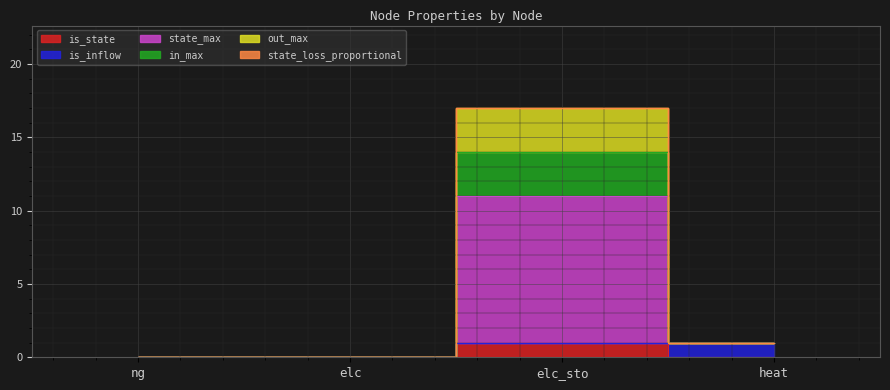

True or false: out_max has more than 2 points higher than both neighbors.

False